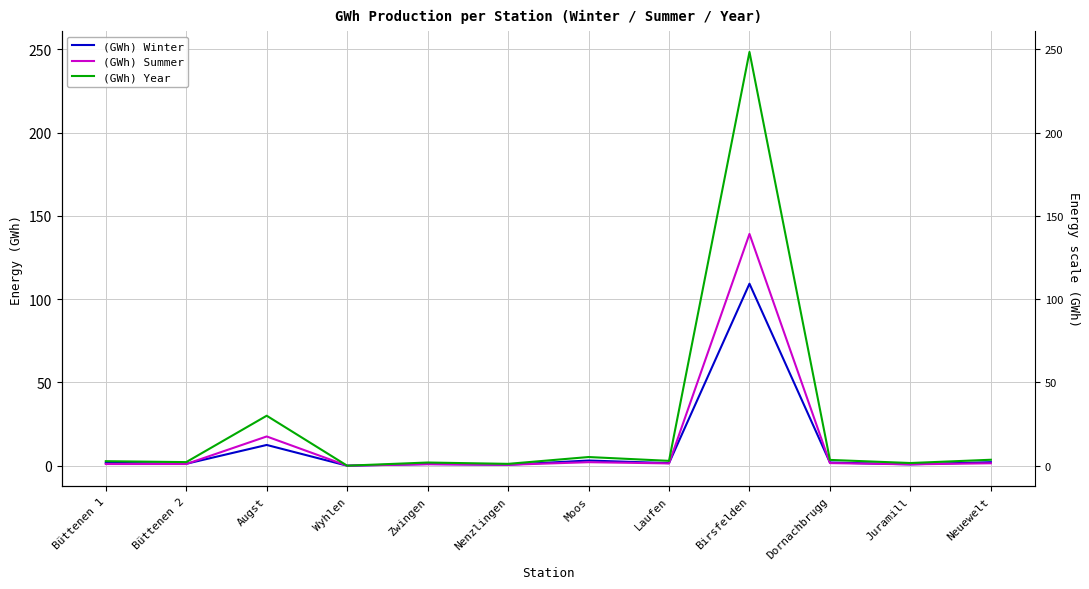

Read the (GWh) Year value at Nenzlingen.

1.1